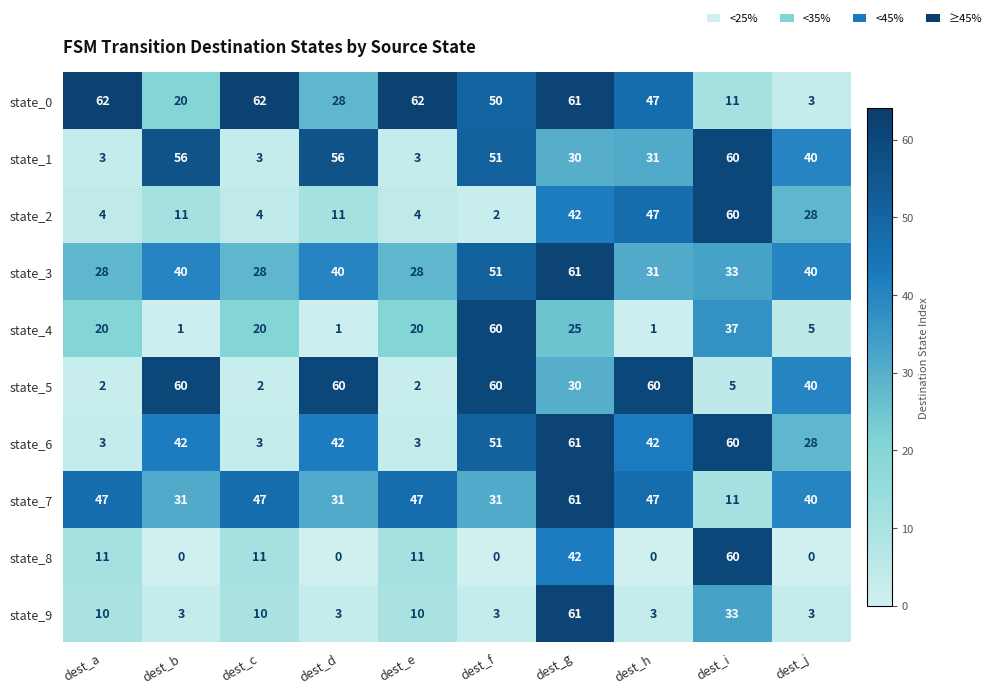

Count the state_9 values in the range 3 to 10.

8